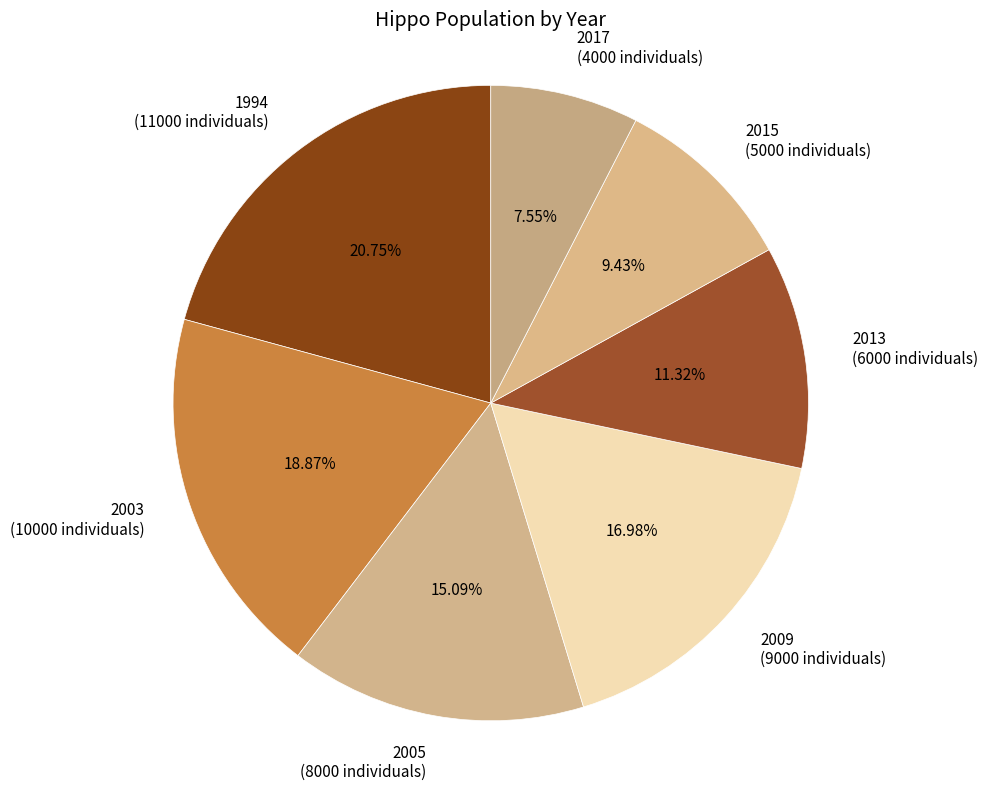

Rank the categories by value from lowest to highest.

2017, 2015, 2013, 2005, 2009, 2003, 1994